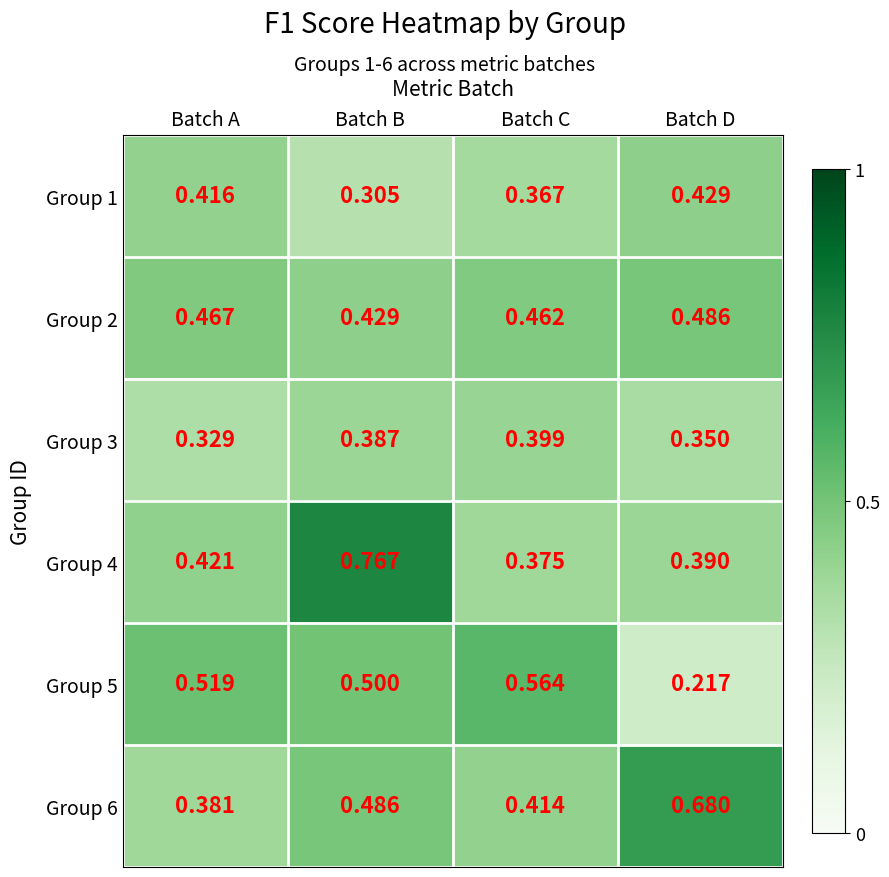

Where is Group 3 nearest to the value 0?

Batch A